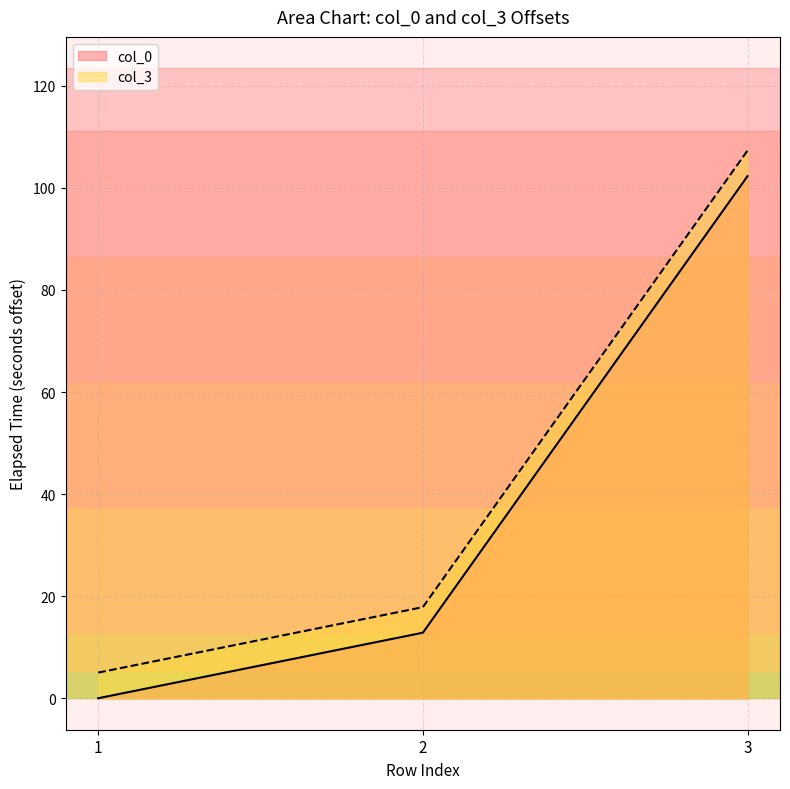

Reading left to right, transcribe all the data shown in this chart.

col_0: 0.0	12.8	102.3
col_3: 5.0	17.8	107.3